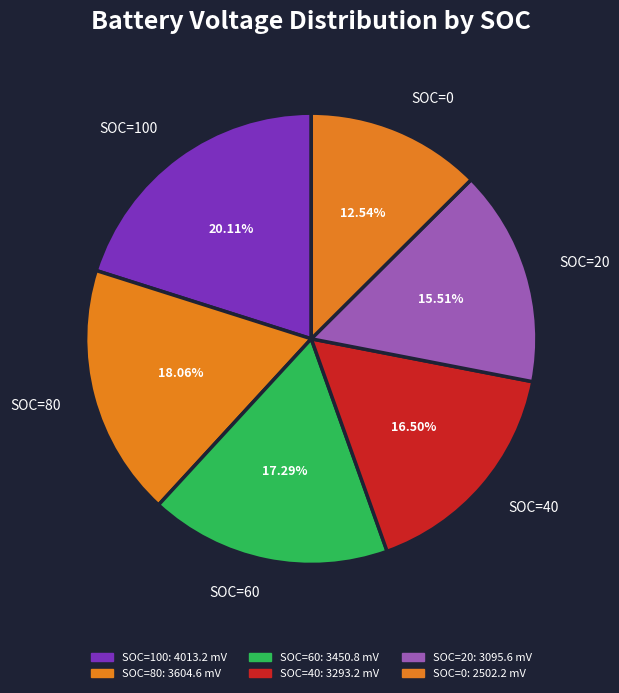

Does SOC=100 account for over 50% of the chart?

No